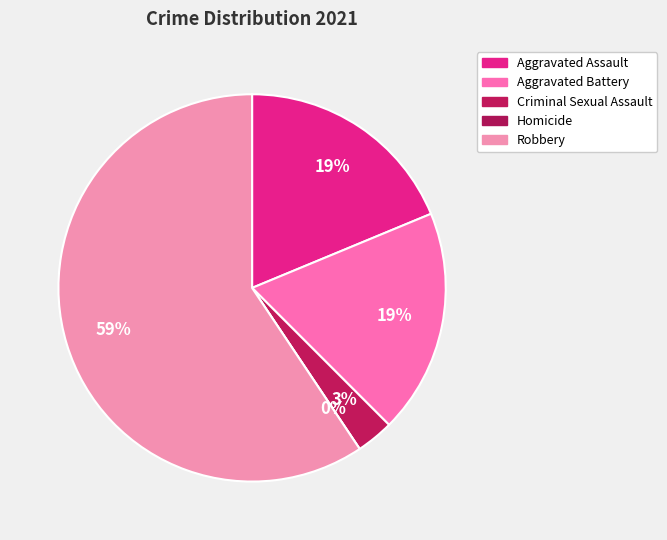

Which category accounts for the majority?

Robbery